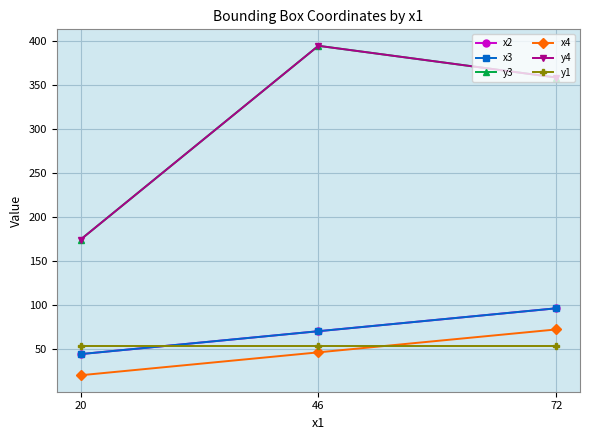

At how many categories does at least one series exceed 104?

3